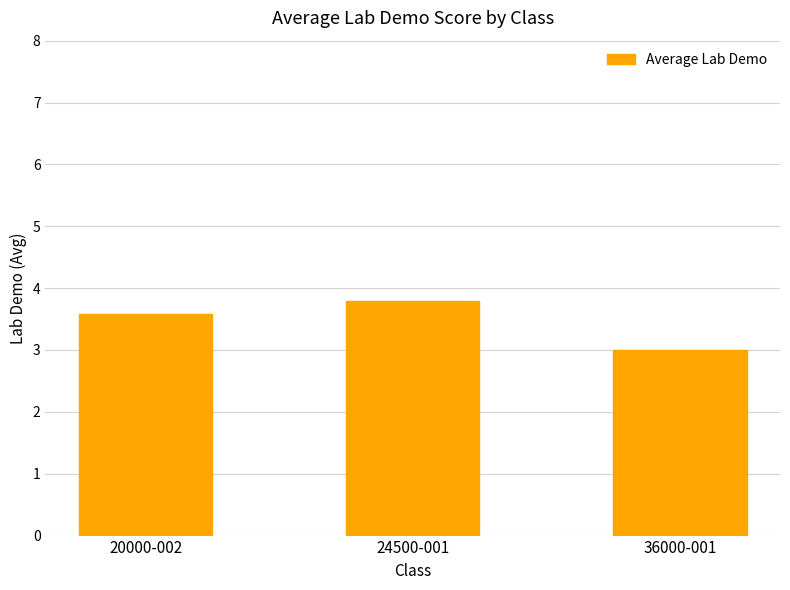

What is the change in value from 20000-002 to 36000-001?

-0.6